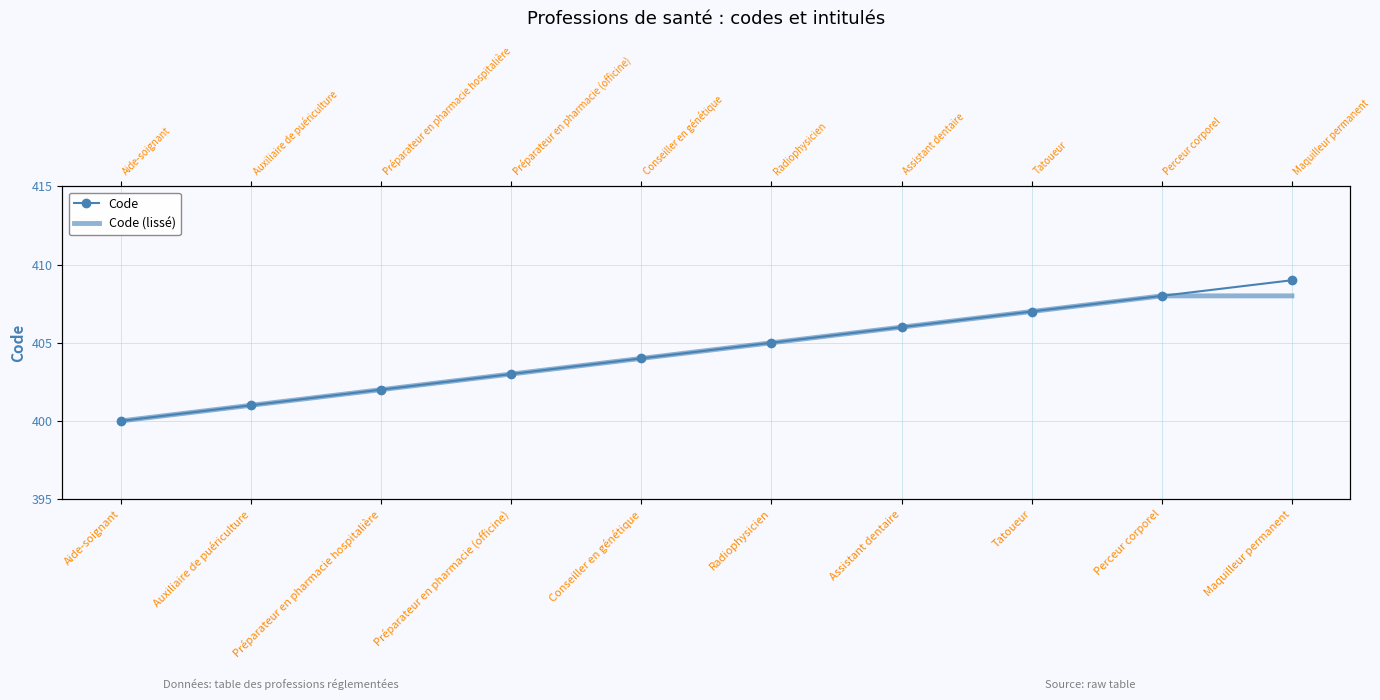

Reading left to right, what are all the values shown in this chart?

Code: Aide-soignant=400	Auxiliaire de puériculture=401	Préparateur en pharmacie hospitalière=402	Préparateur en pharmacie (officine)=403	Conseiller en génétique=404	Radiophysicien=405	Assistant dentaire=406	Tatoueur=407	Perceur corporel=408	Maquilleur permanent=409
Code (lissé): Aide-soignant=400	Auxiliaire de puériculture=401	Préparateur en pharmacie hospitalière=402	Préparateur en pharmacie (officine)=403	Conseiller en génétique=404	Radiophysicien=405	Assistant dentaire=406	Tatoueur=407	Perceur corporel=408	Maquilleur permanent=408